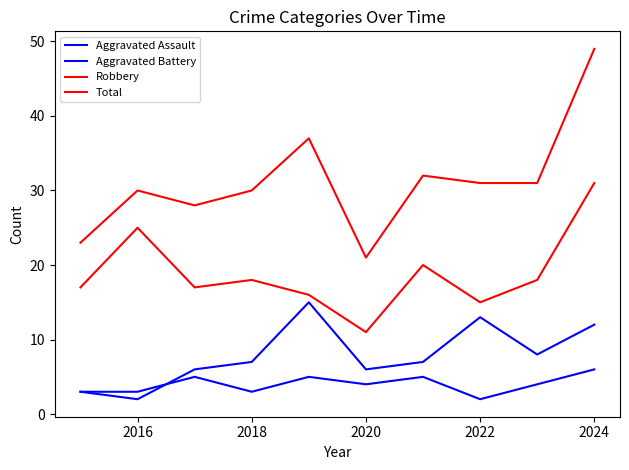

Does the chart have visible grid lines?

No